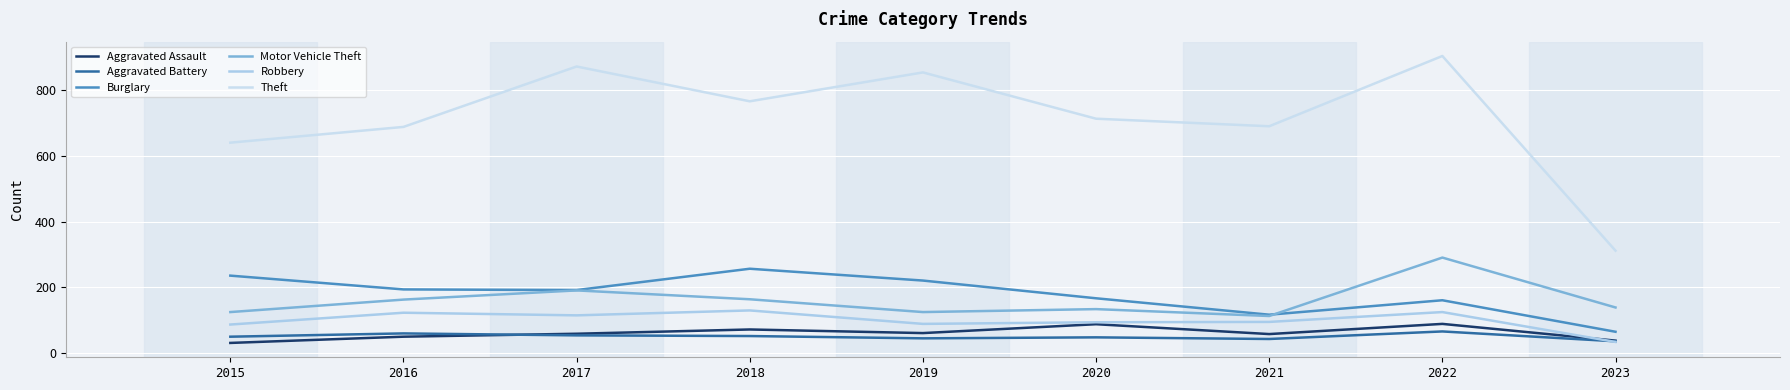

The Robbery series shows 130 at 2018. True or false?

True